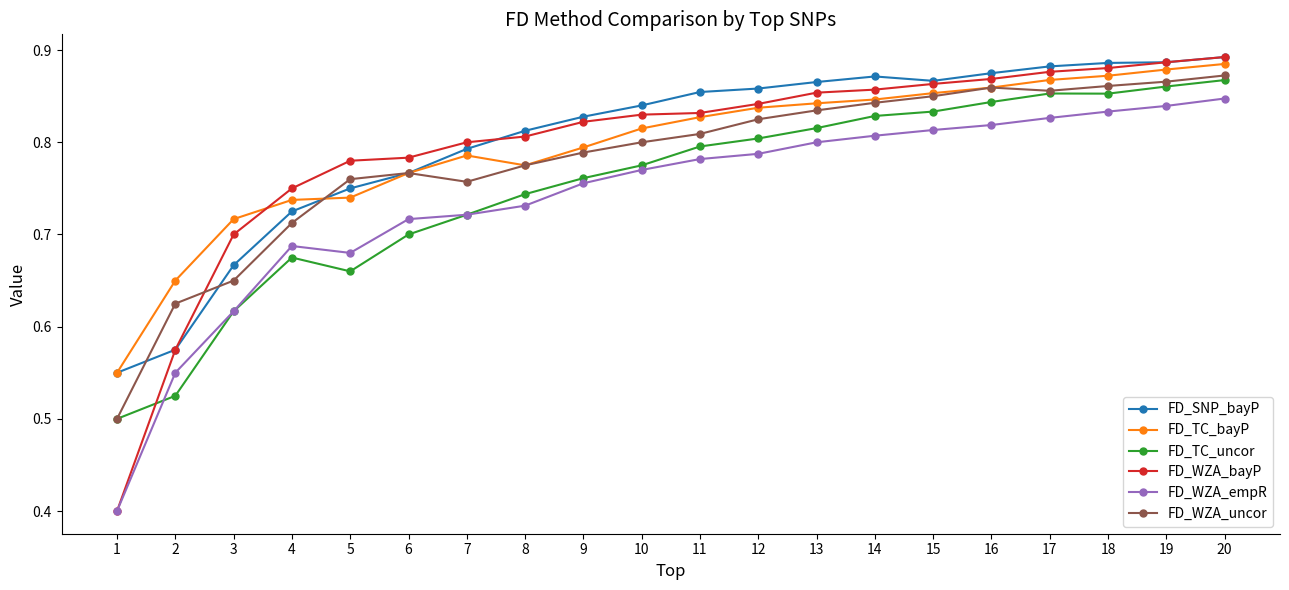

Does the chart display data point markers on the line(s)?

Yes